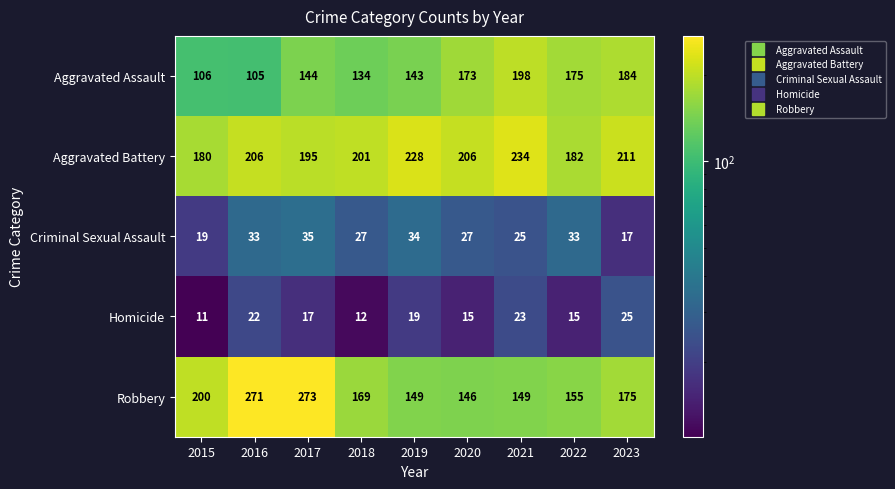

Where does the Homicide series first go above 17?

2016